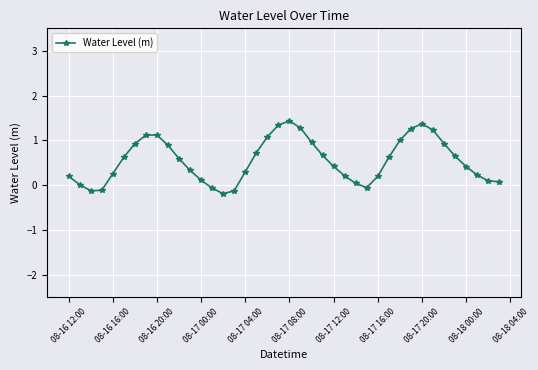

What is the smallest value displayed?

-0.2